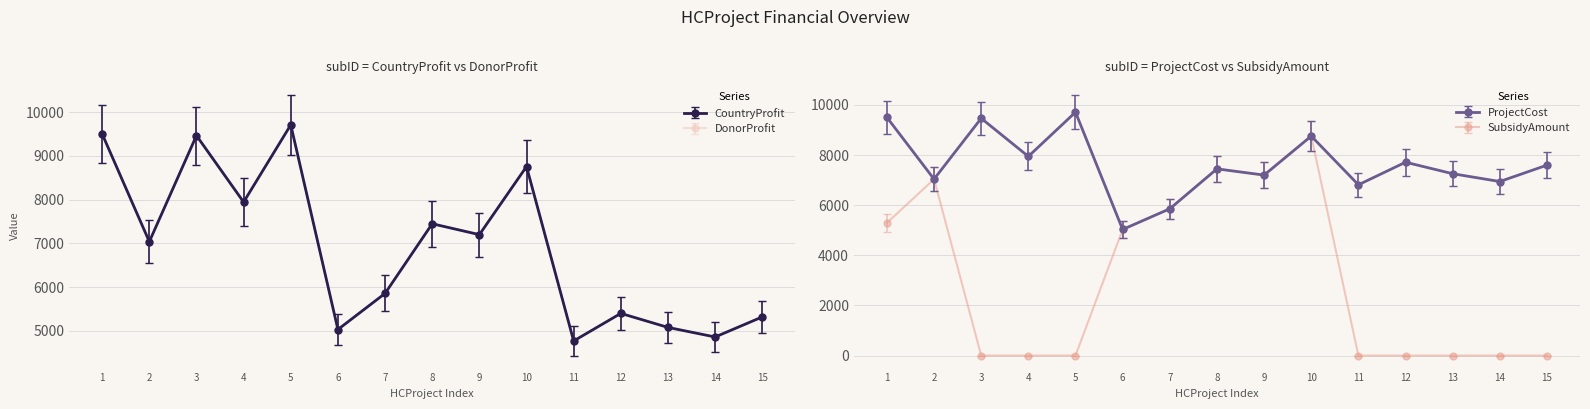

How many interior local peaks does the ProjectCost series have?

5